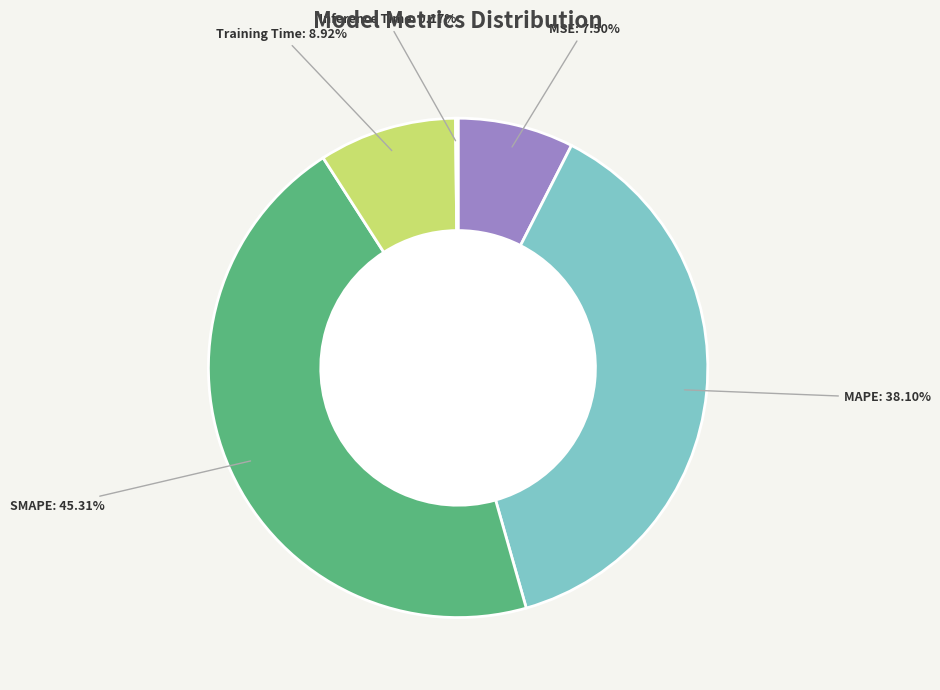

Does MSE represent more than half of the total?

No